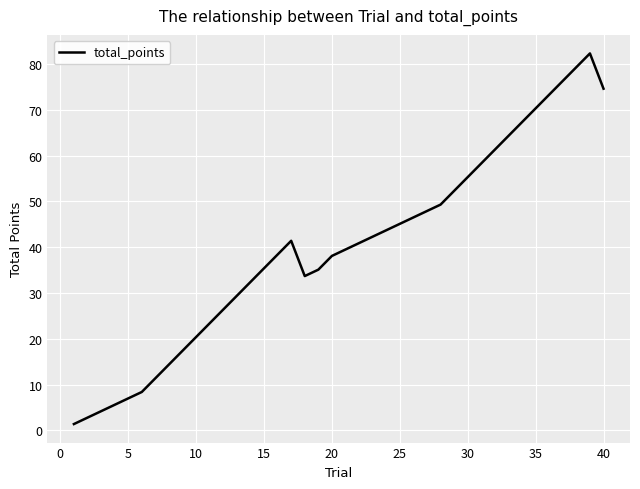

Does the chart display data point markers on the line(s)?

No